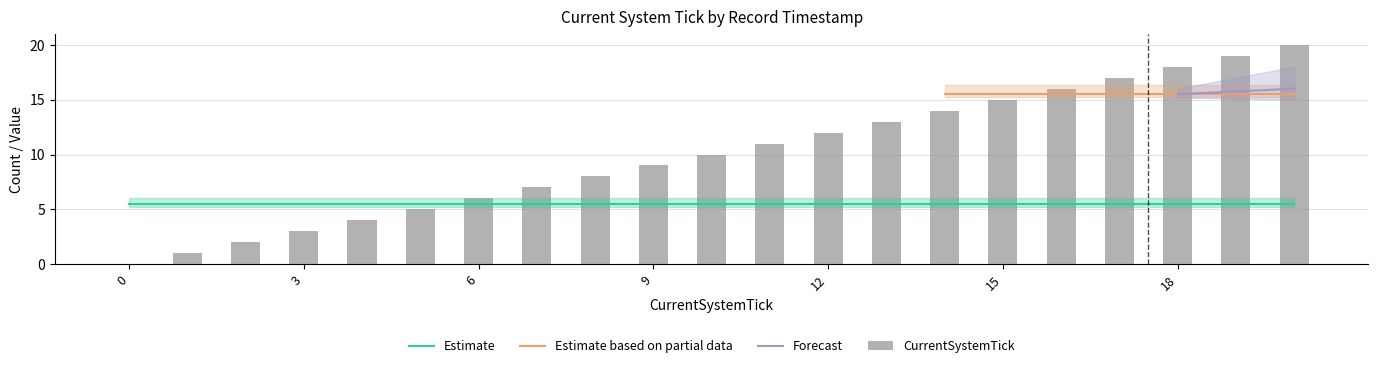

Reading right to left, extract all data points from this chart.

20=20	19=19	18=18	17=17	16=16	15=15	14=14	13=13	12=12	11=11	10=10	9=9	8=8	7=7	6=6	5=5	4=4	3=3	2=2	1=1	0=0